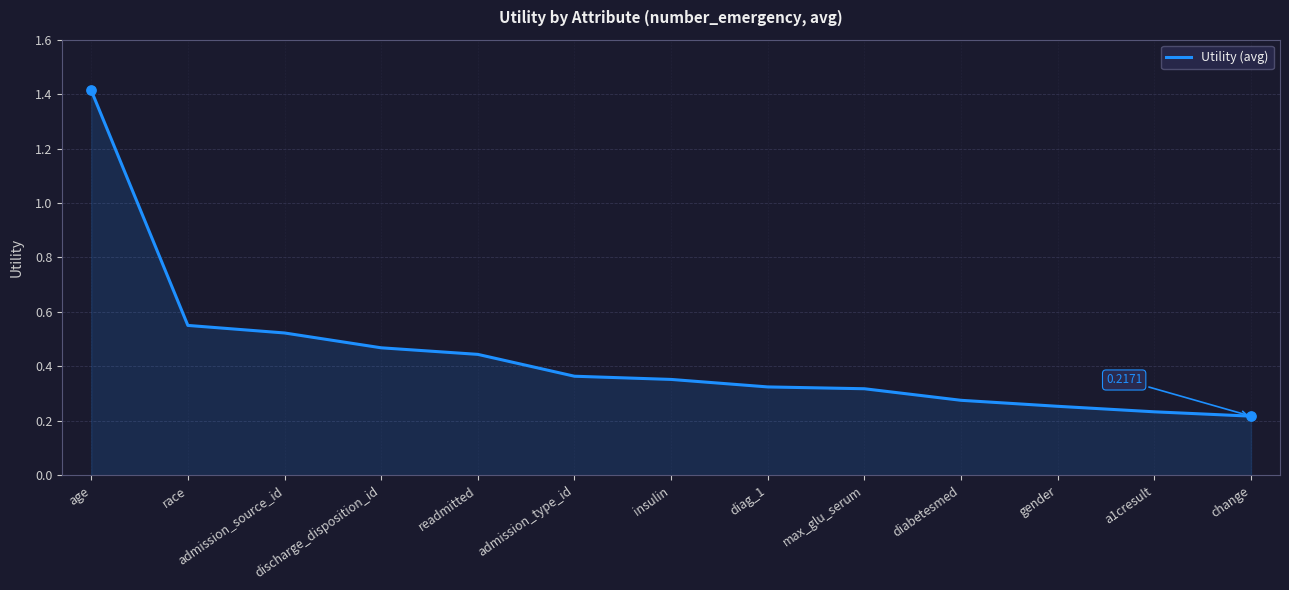

Between admission_source_id and race, which is larger?

race